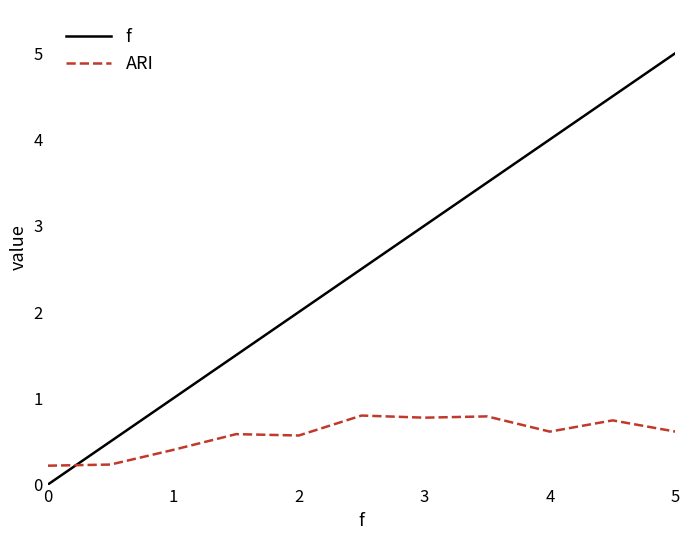

List the series in order of their overall mean, highest first.

f, ARI